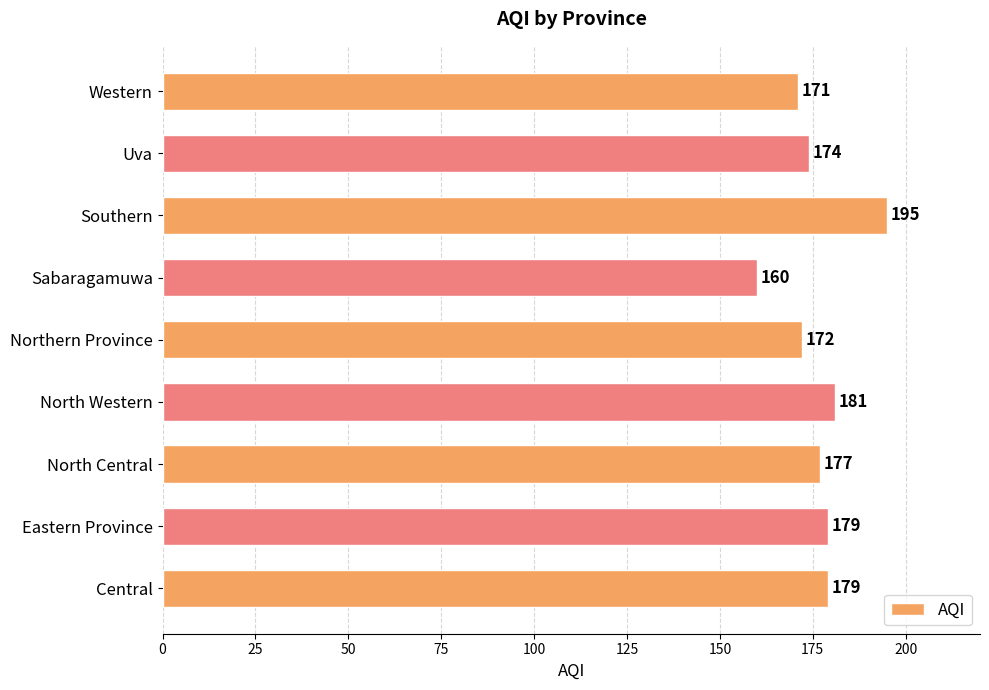

What is the change in value from North Western to Western?

-10